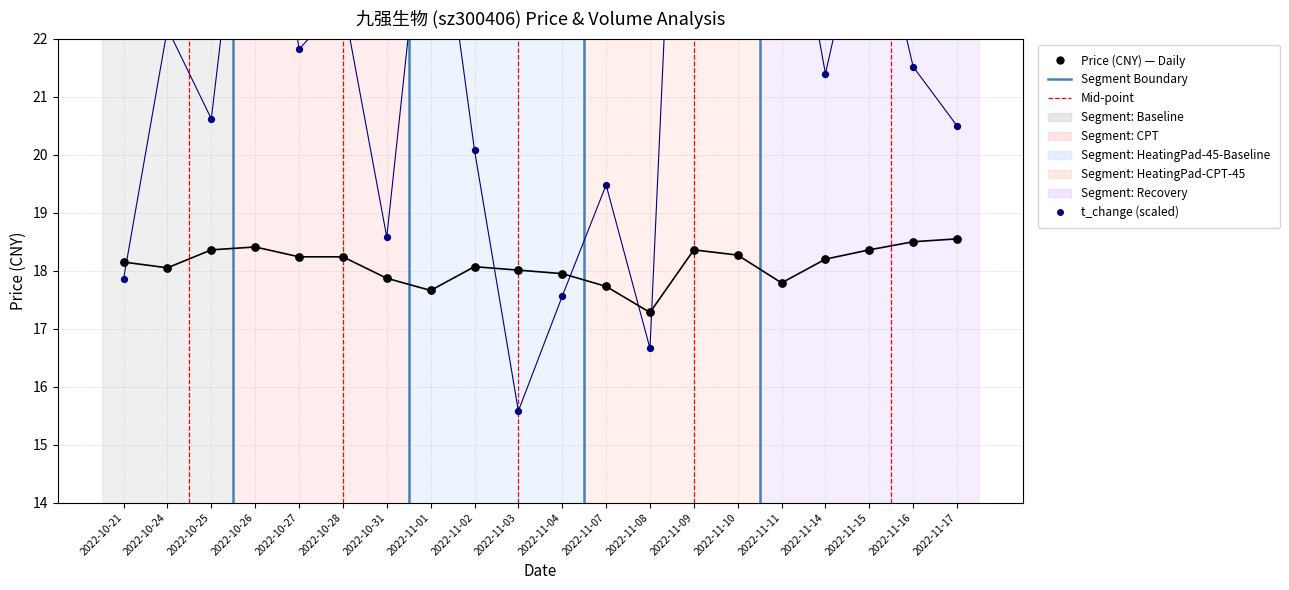

Which series has the largest total across all categories?

t_change